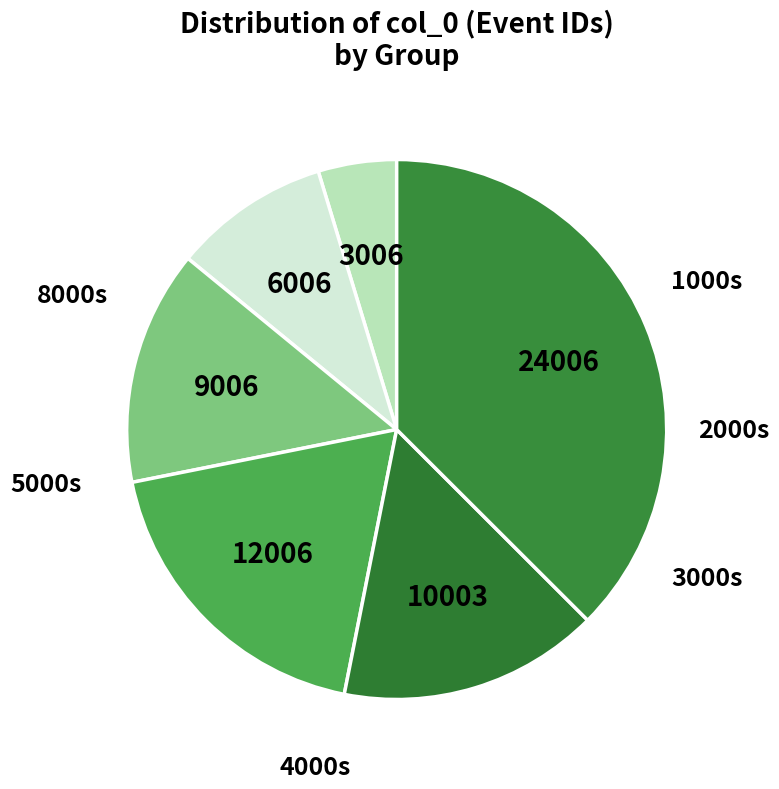

Count the number of slices in the pie.

6